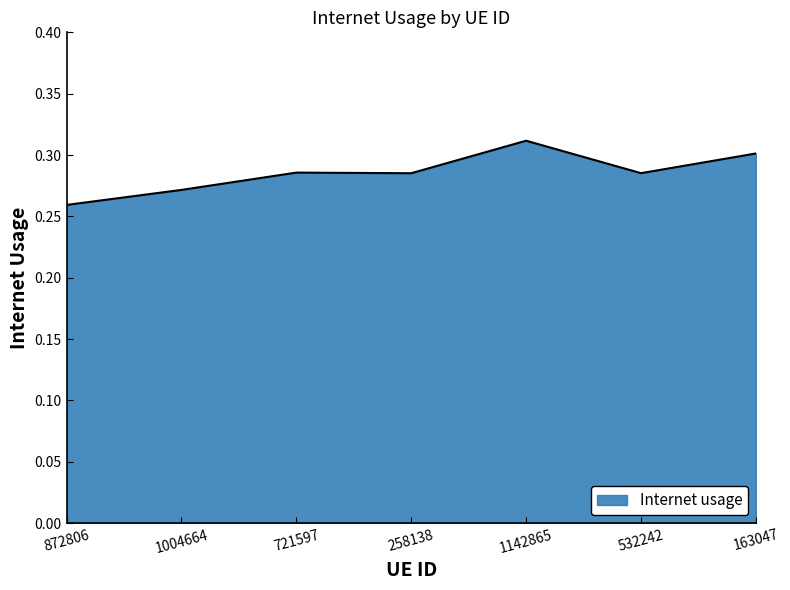

True or false: the data shows 0.5 at 1142865.

False